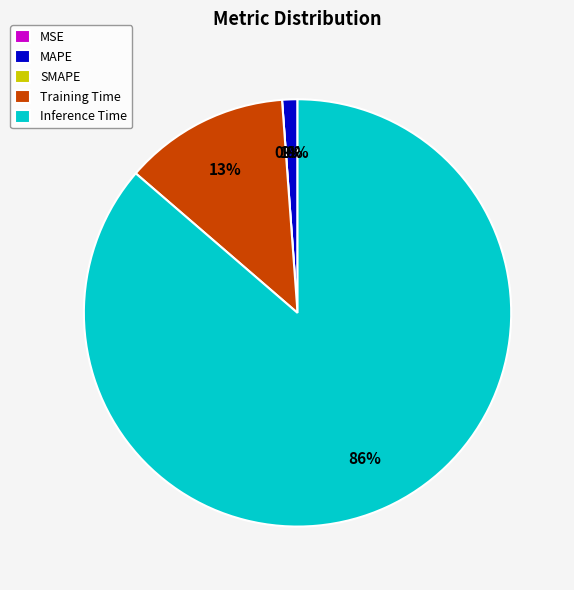

Does Inference Time account for over 50% of the chart?

Yes